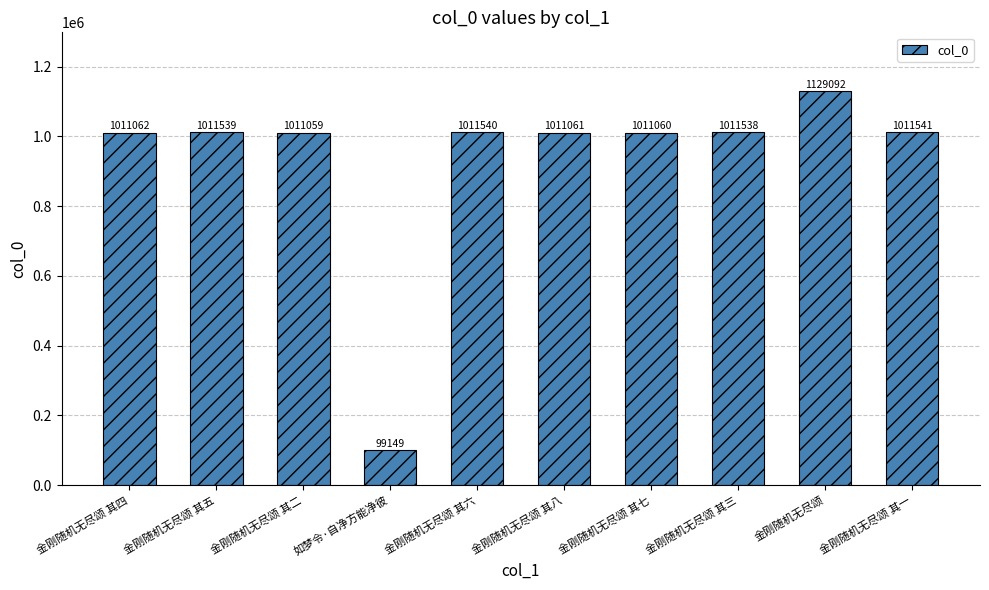

Is it true that the value at 金刚随机无尽颂 其三 is 1011538?

True